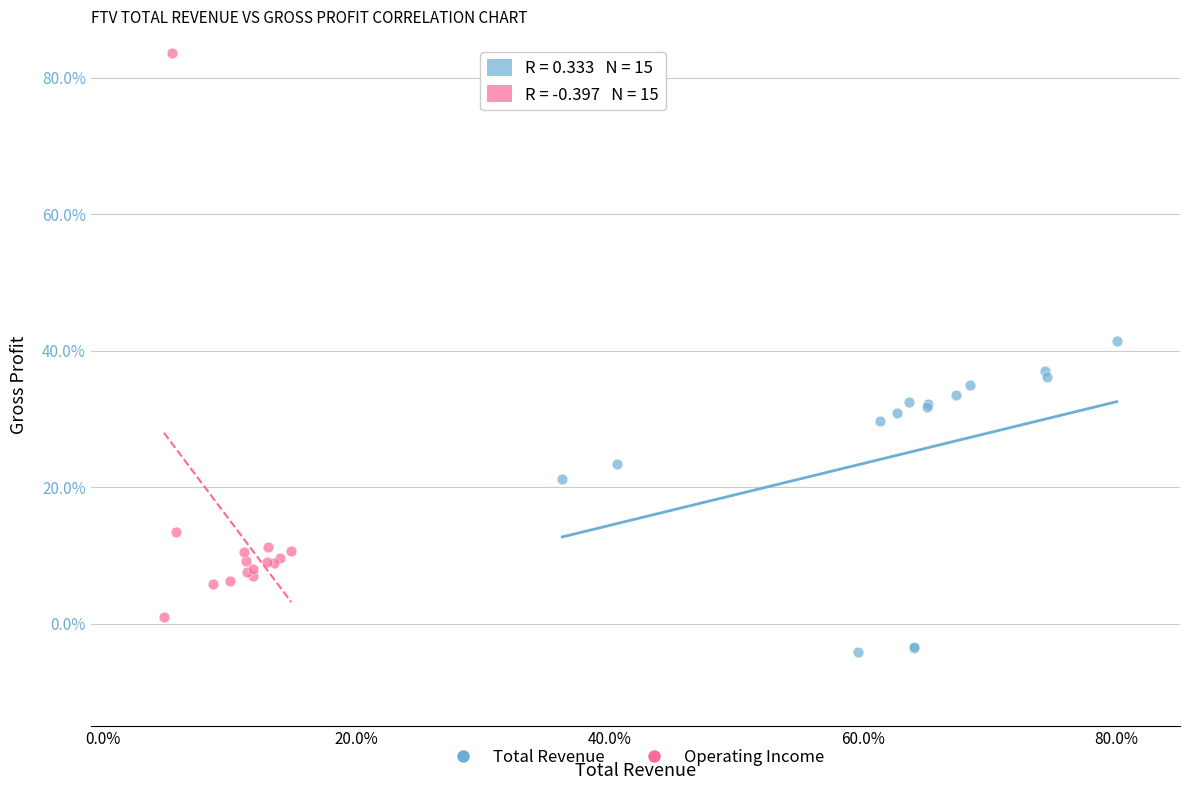

Which series reaches the maximum Y coordinate?

Operating Income